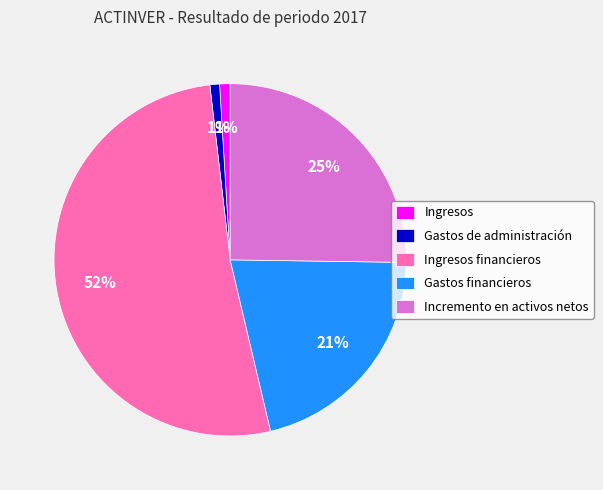

Is there a majority slice in this chart?

Yes